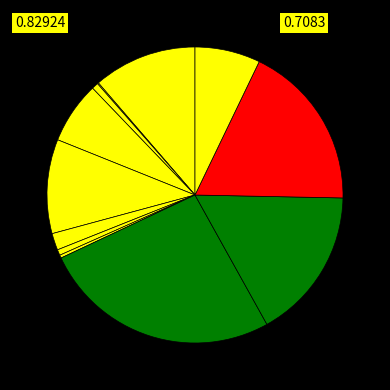

Does any single category account for the majority?

No